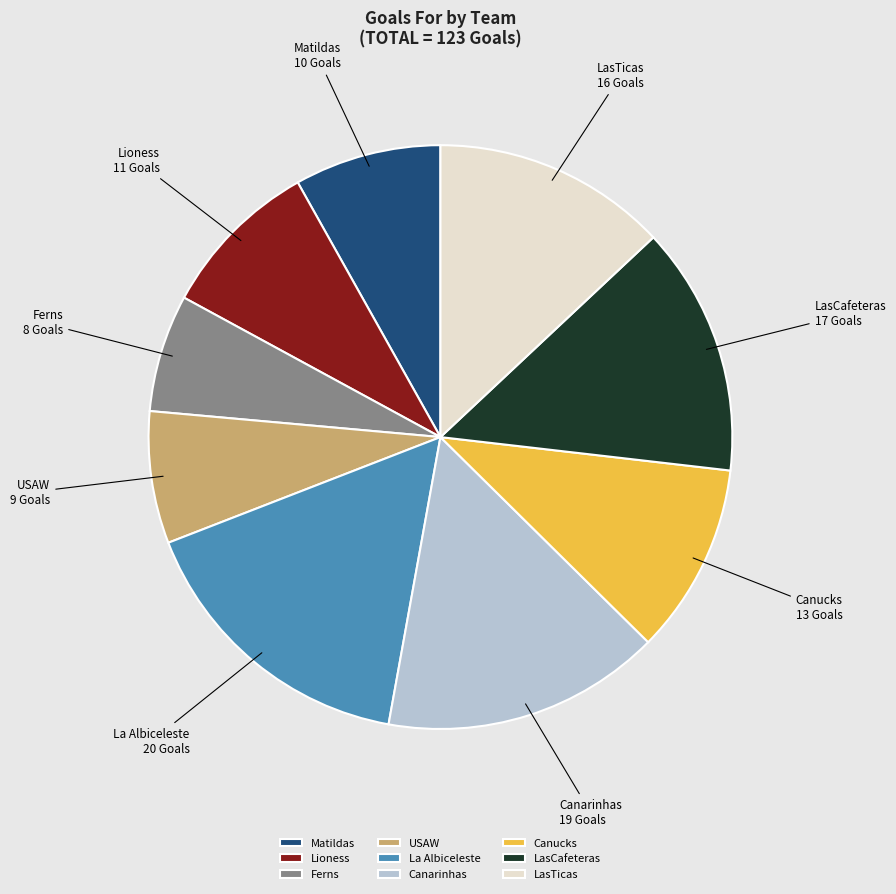

Is the sum of LasTicas and Canarinhas greater than half?

No